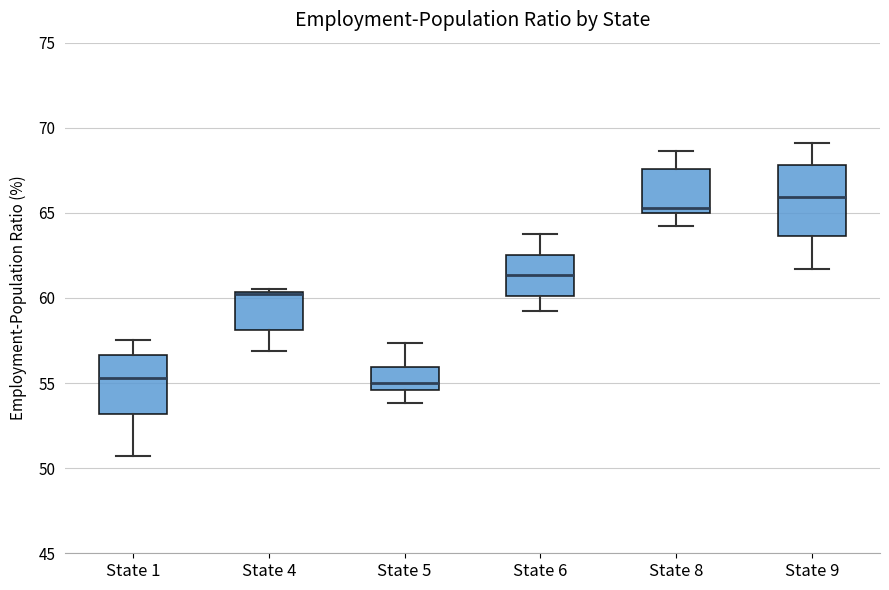

Where is the lower edge of the box for State 8 on the y-axis? The values are not printed on the chart, so give them approximately, as read against the axis.

65.0